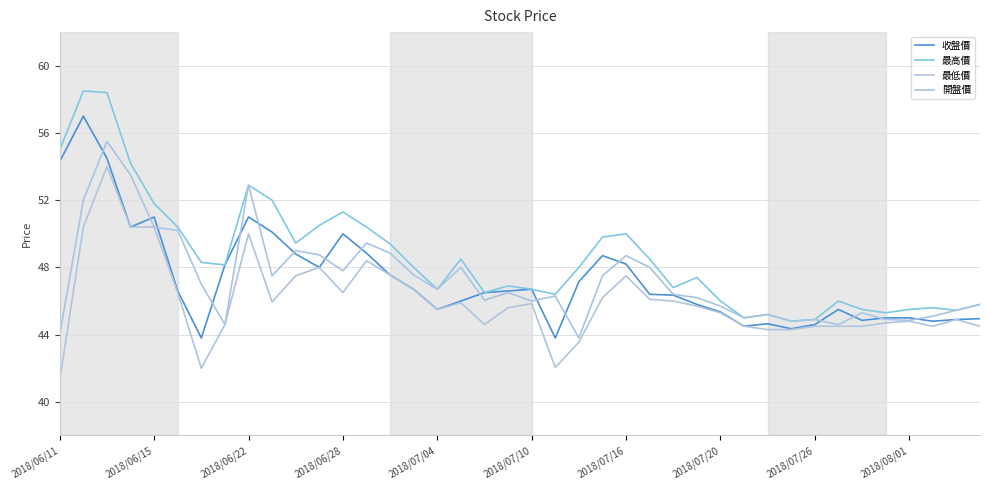

Count the number of categories in the chart.

40